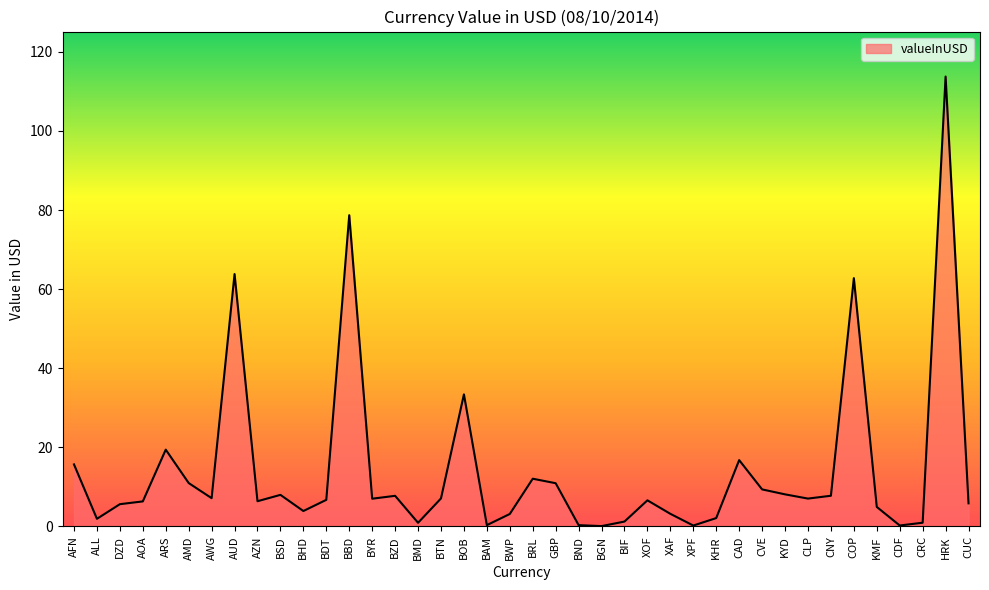

What position from the left is CLP?

33